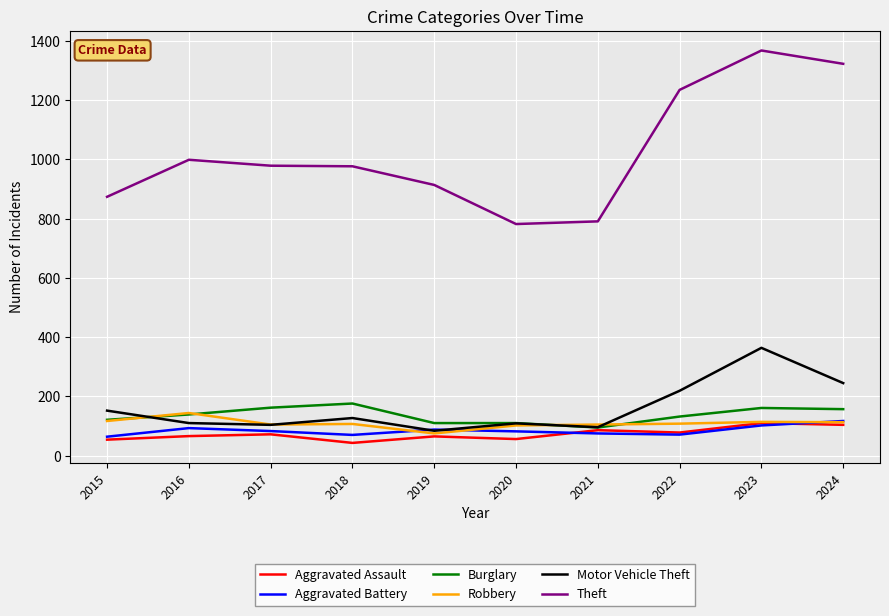

What value does the Aggravated Assault series have at 2021, to the nearest 10?

90